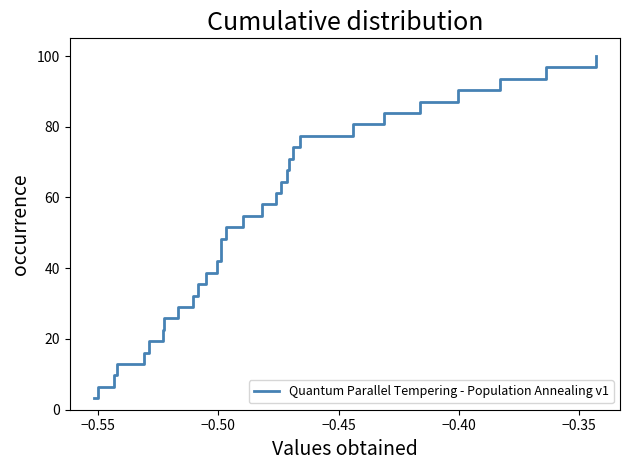

What is the difference between the maximum and minimum values?

96.8